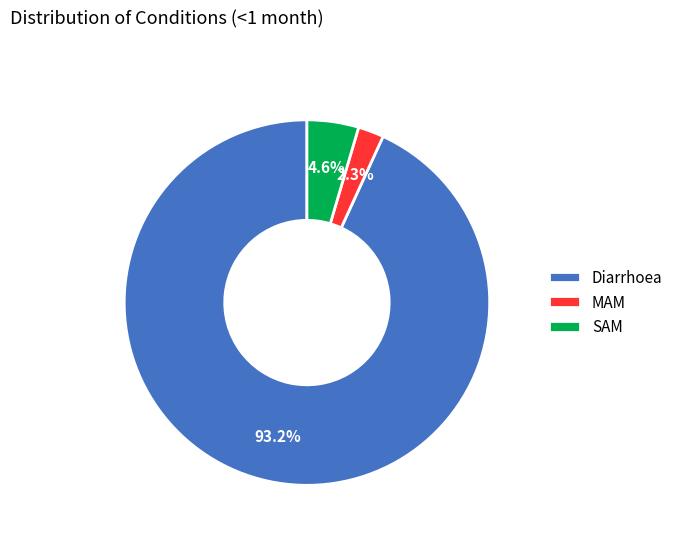

Between Diarrhoea and SAM, which is larger?

Diarrhoea